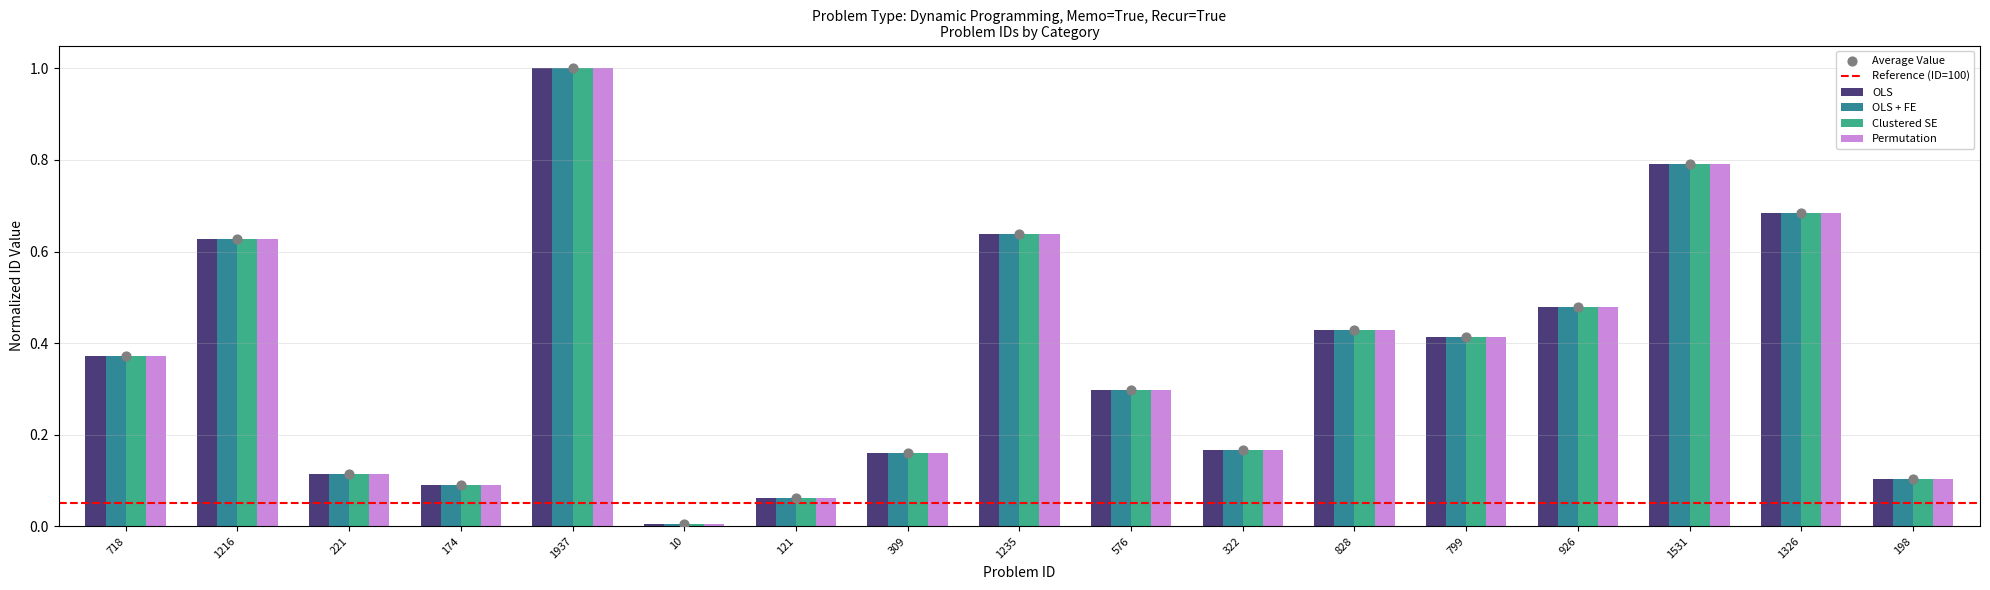

Which series contains the lowest Y value?

OLS